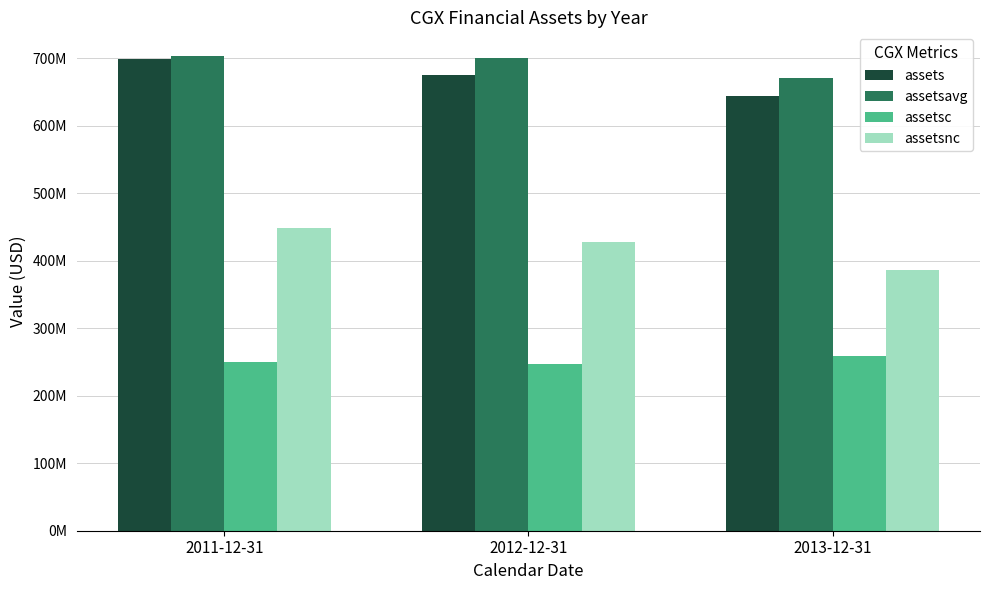

List the series in order of their peak value, lowest first.

assetsc, assetsnc, assets, assetsavg